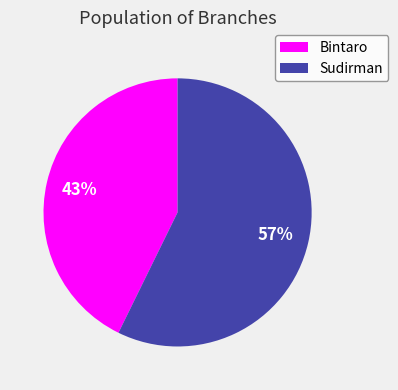

Is it true that Sudirman is 46% of the pie?

False